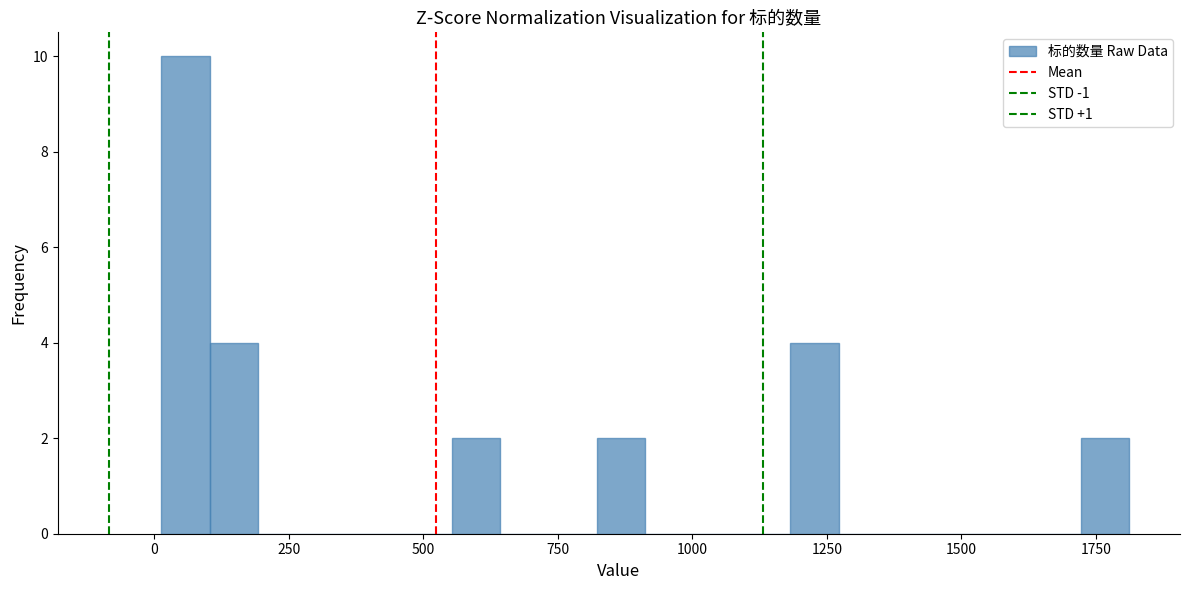

Around what value on the x-axis is the tallest bar? Give the approximate position of its centre, as read against the axis.

50